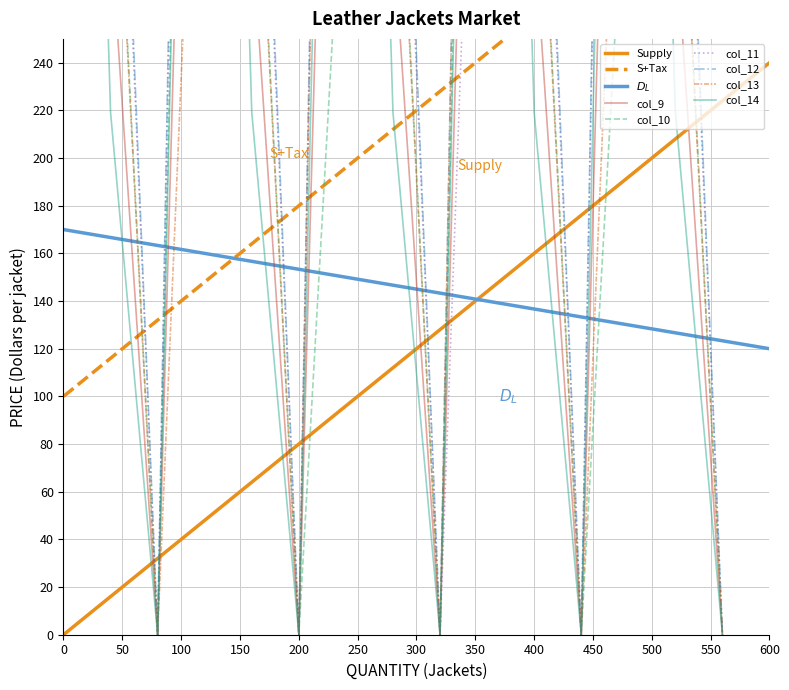

What is the highest value of the Supply series?

240.0